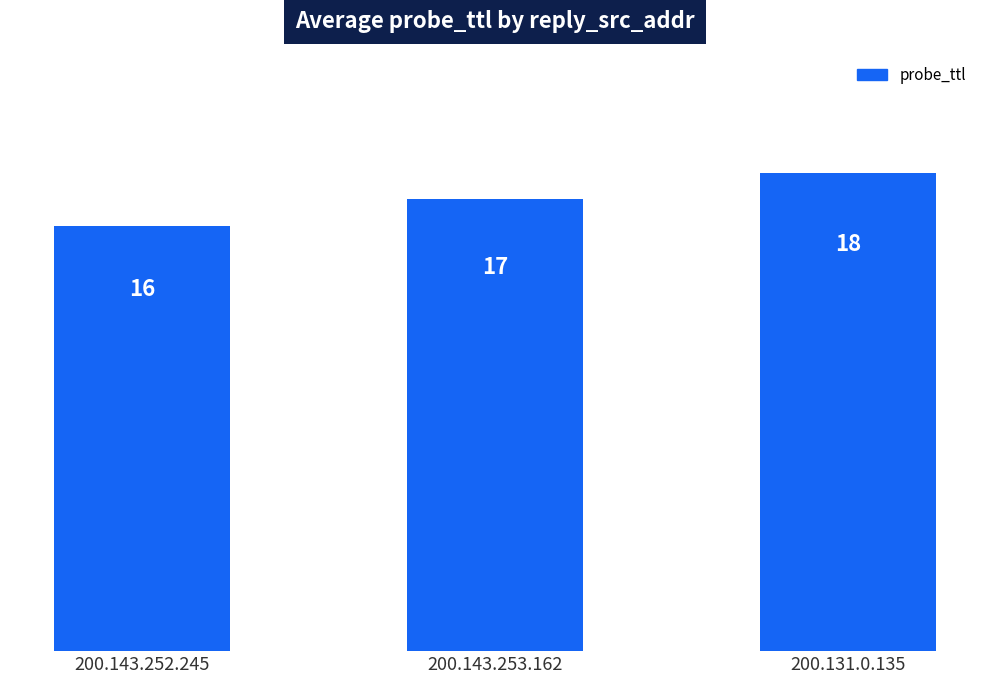

What position from the right is 200.143.252.245?

3